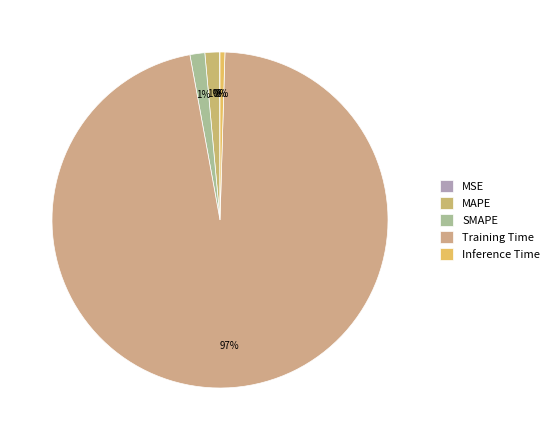

To the nearest percent, what is the average slice percentage?

20%